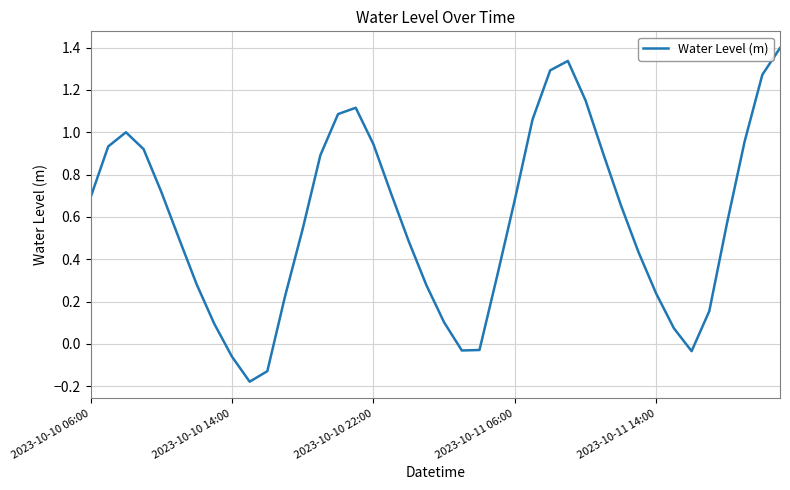

What is the maximum value shown in the chart?

1.4